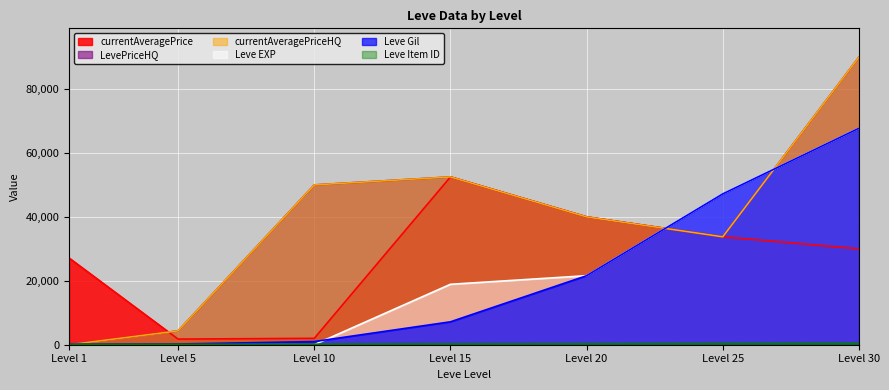

Reading left to right, extract all data points from this chart.

currentAveragePrice: 27128.0	1759.6	2000.0	52504.5	40000.0	33766.7	30000.0
Leve Gil: 160.0	220.0	990.0	7170.0	21600.0	47200.0	67730.0
Leve EXP: 1.0	5.0	9.0	18910.0	21600.0	47200.0	67730.0
LevePriceHQ: 0.0	4335.0	50000.0	52504.5	40000.0	33766.7	90000.0
currentAveragePriceHQ: 0.0	4335.0	50000.0	52504.5	40000.0	33766.7	90000.0
Leve Item ID: 113.0	140.0	172.0	247.0	292.0	384.0	416.0